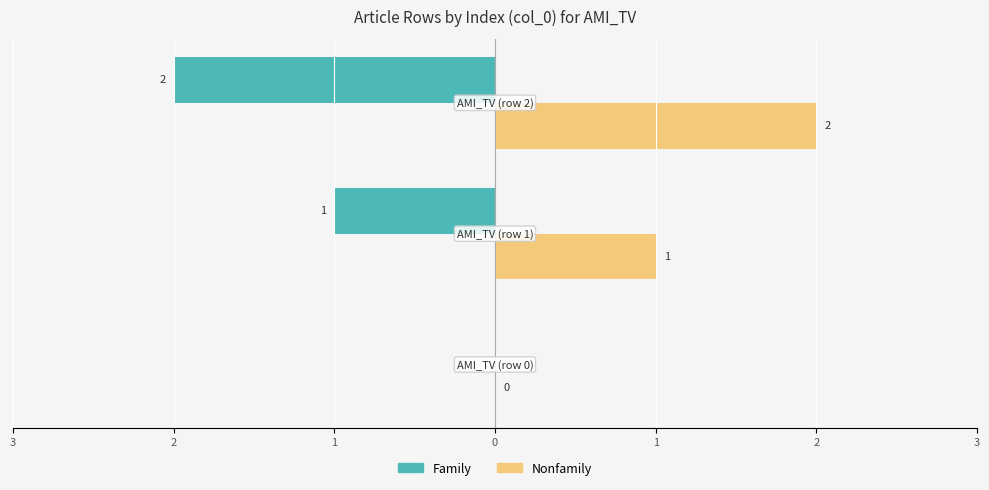

What are all the series names shown in the legend?

Family, Nonfamily